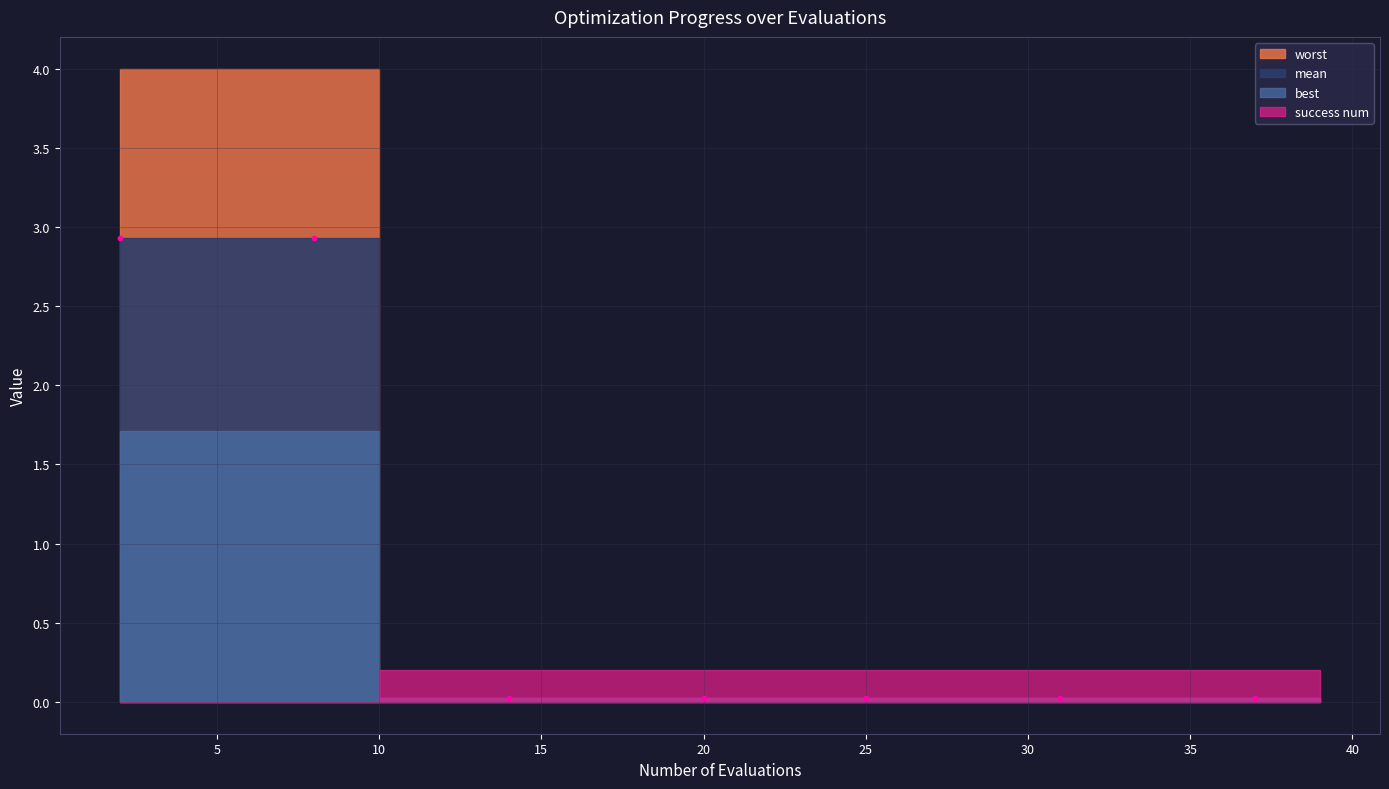

What is the average Y value?

0.9